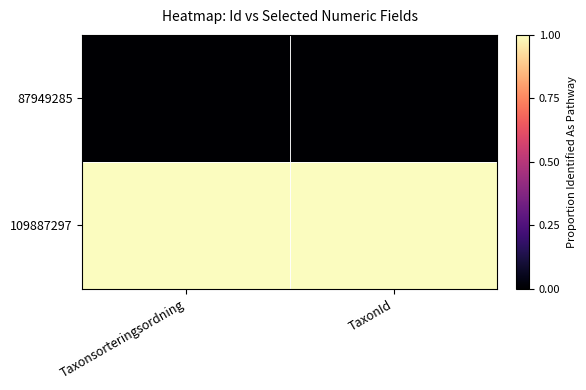

What is the total value across all series at Taxonsorteringsordning?

1